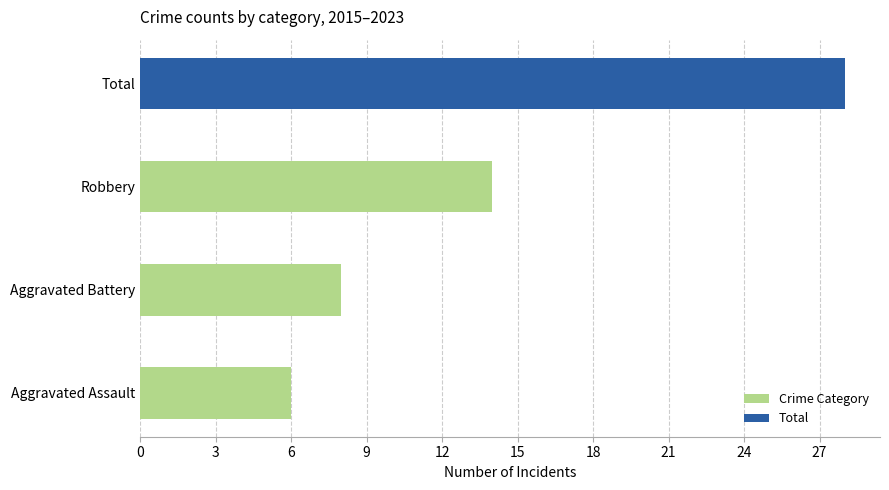

At which label is the value closest to 17?

Robbery